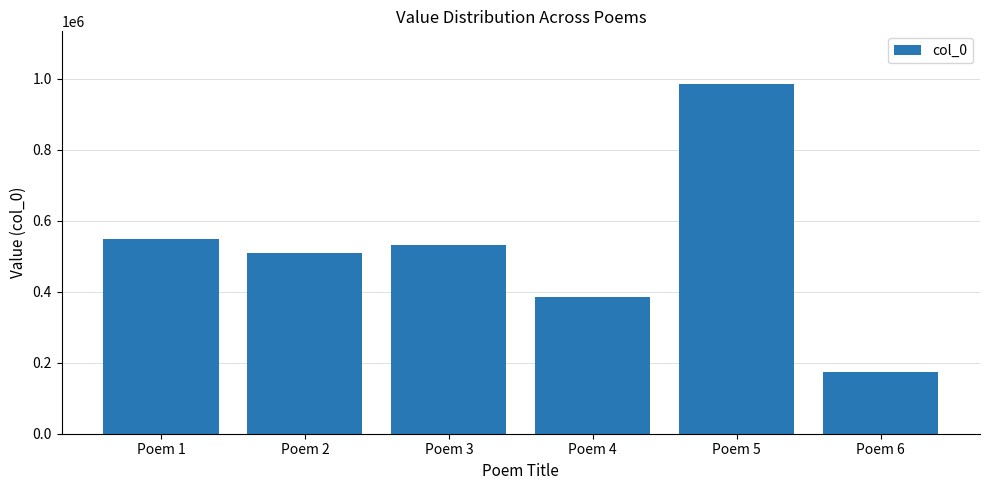

What is the value of the 2nd bar from the left?

508490